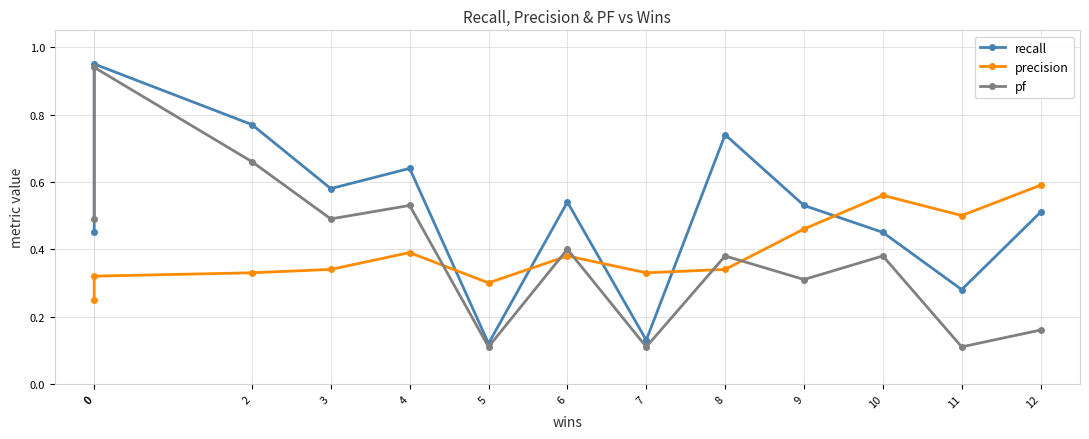

Where is the first local minimum for precision?

5